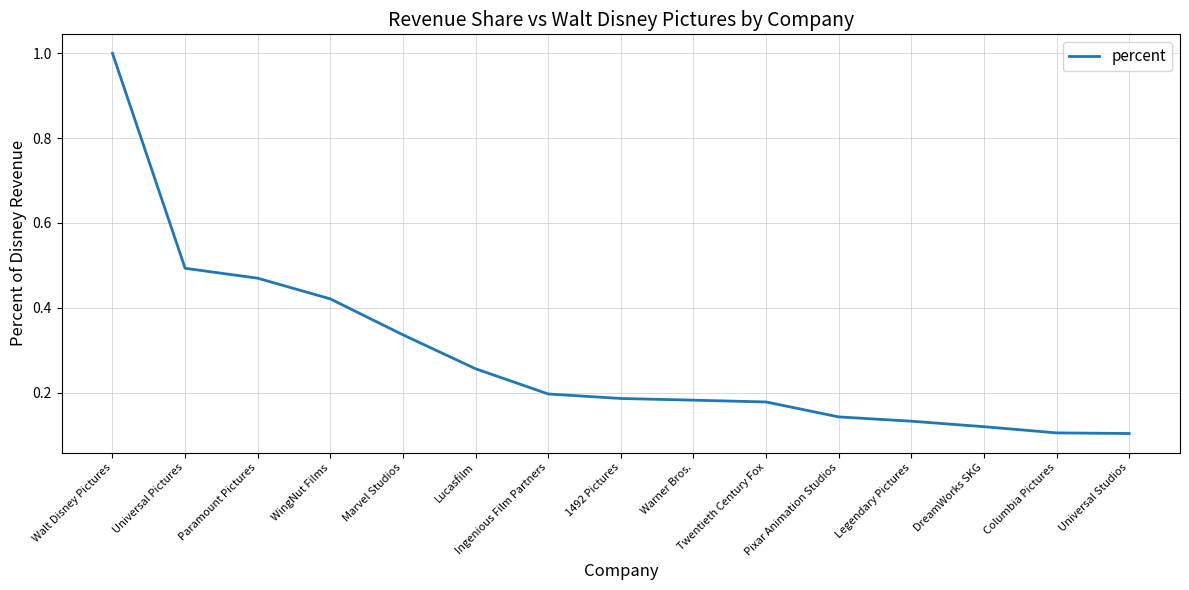

What is the greatest value displayed?

1.0